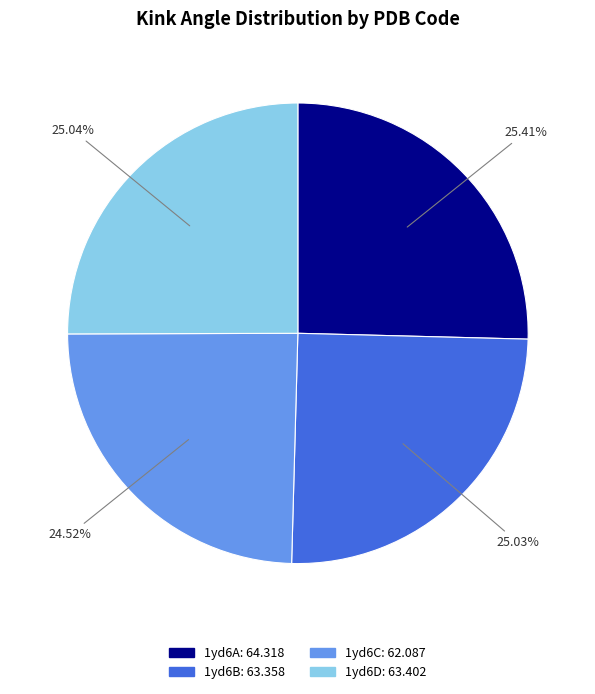

Is 1yd6B the majority of the pie?

No